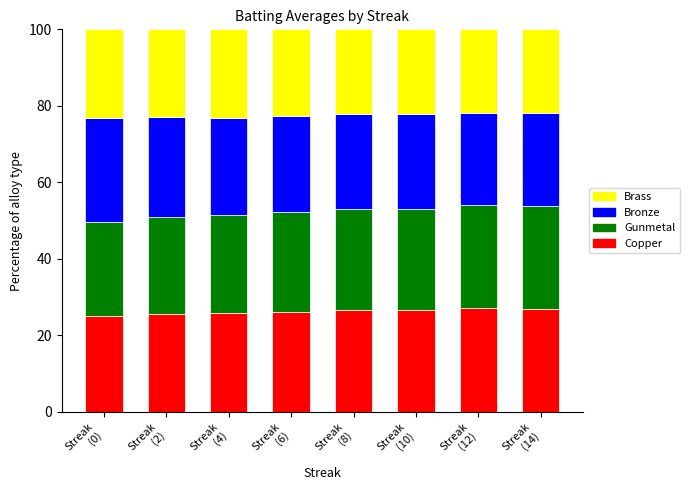

What is the label of the 5th bar from the right?

Streak
(6)